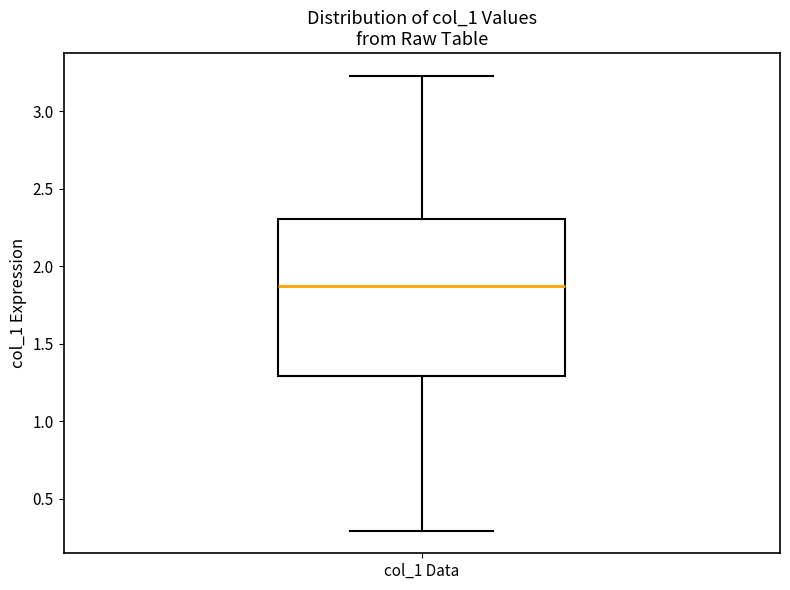

Read this box plot against the y-axis: the position of the median line, the range covered by the box, and the ends of both whiskers. The values are not printed on the chart, so give them approximately, as read against the axis.

median 1.85, box 1.30 to 2.30, whiskers 0.30 to 3.25